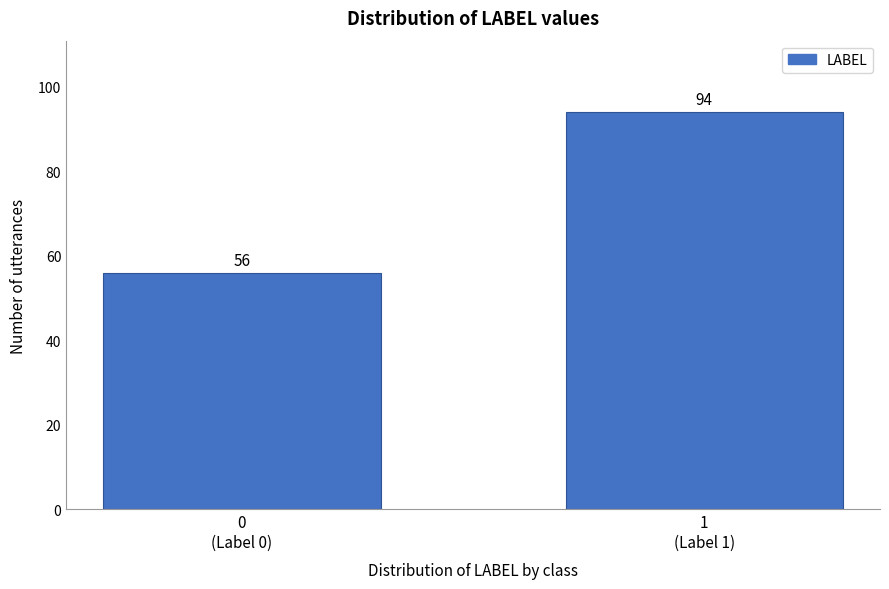

Reading left to right, list all the values displayed in this chart.

56	94